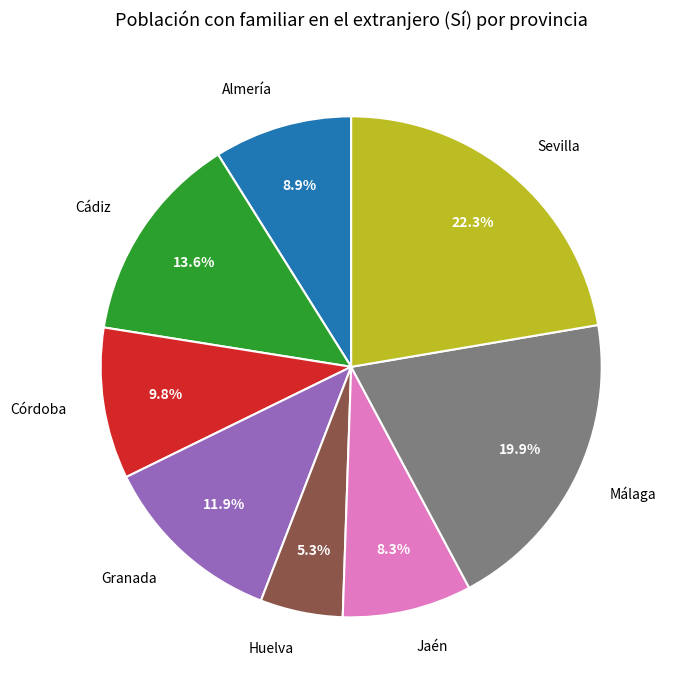

What is the ratio of the value at Almería to the value at Sevilla?

0.4